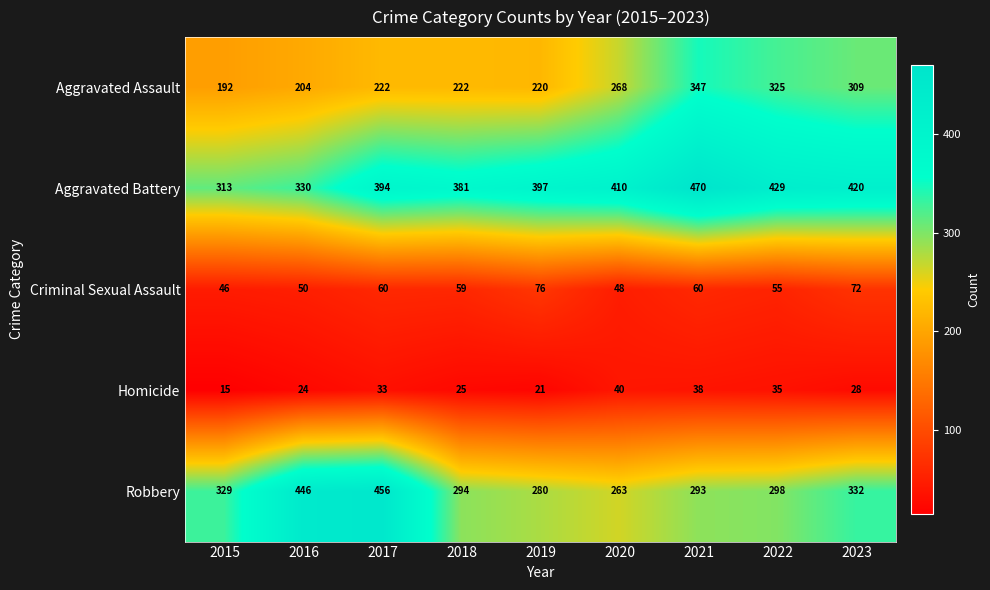

Rank the series at 2021 from lowest to highest value.

Homicide, Criminal Sexual Assault, Robbery, Aggravated Assault, Aggravated Battery